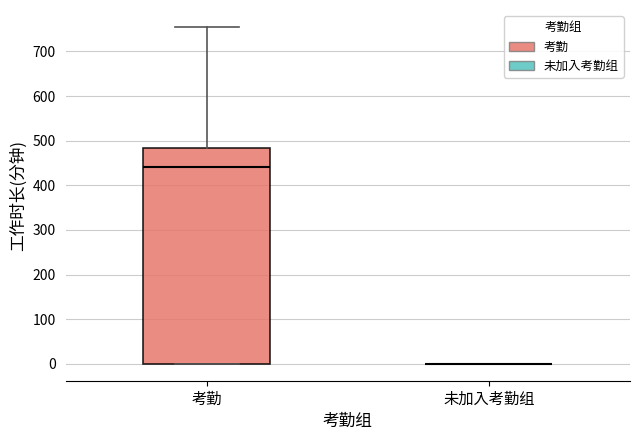

Reading left to right, read every box against the y-axis: the position of its median line, the range the box covers, and the ends of its whiskers. The values are not printed on the chart, so give them approximately, as read against the axis.

考勤: median 440, box 0 to 480, whiskers 0 to 760
未加入考勤组: box collapsed to a line at 0, whiskers 0 to 0